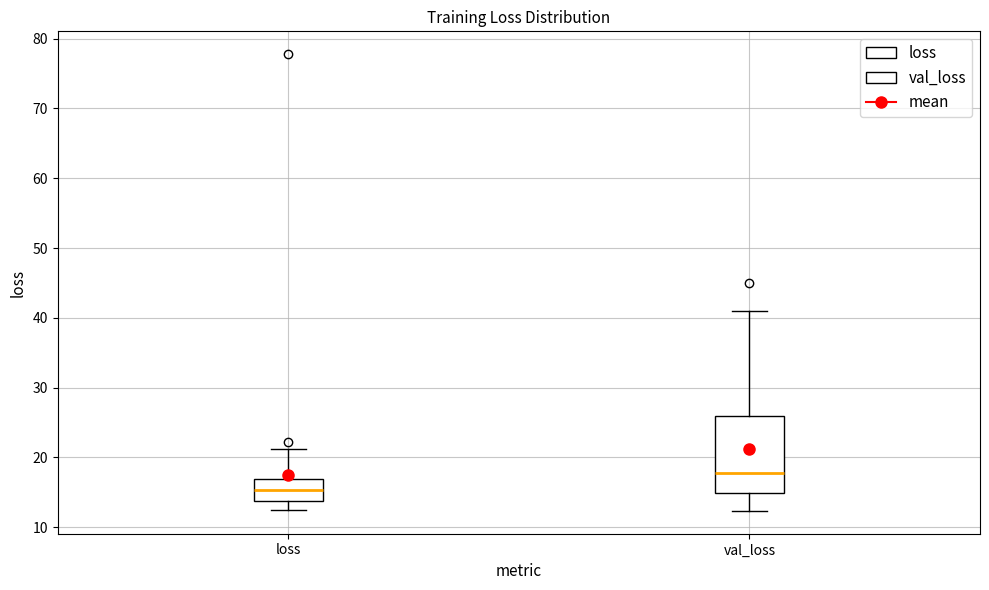

Reading left to right, transcribe this box plot: for each box, give where its median line is, the range the box spans, and where its two whiskers end, as read against the y-axis. The values are not printed on the chart, so give them approximately, as read against the axis.

loss: median 15, box 14 to 17, whiskers 12 to 21
val_loss: median 18, box 15 to 26, whiskers 12 to 41